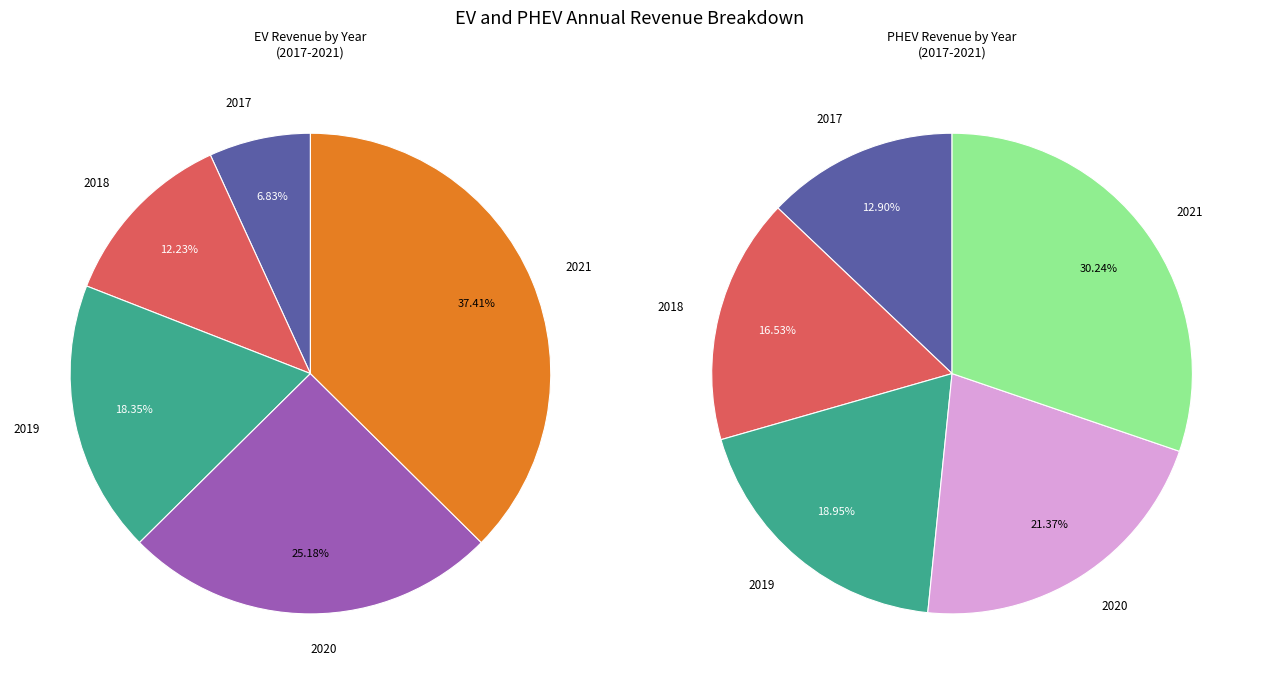

Which series has the widest spread of values?

EV.rev